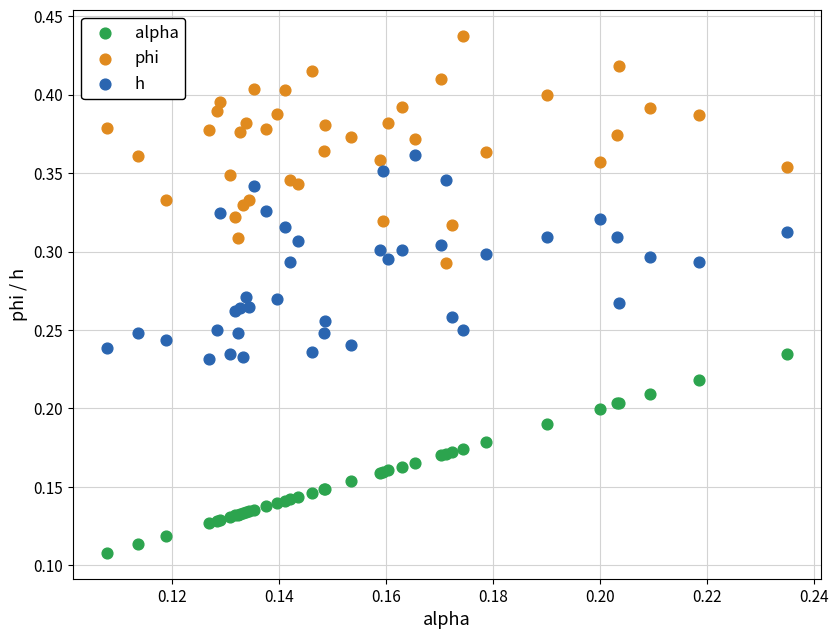

Which series reaches the minimum Y coordinate?

alpha